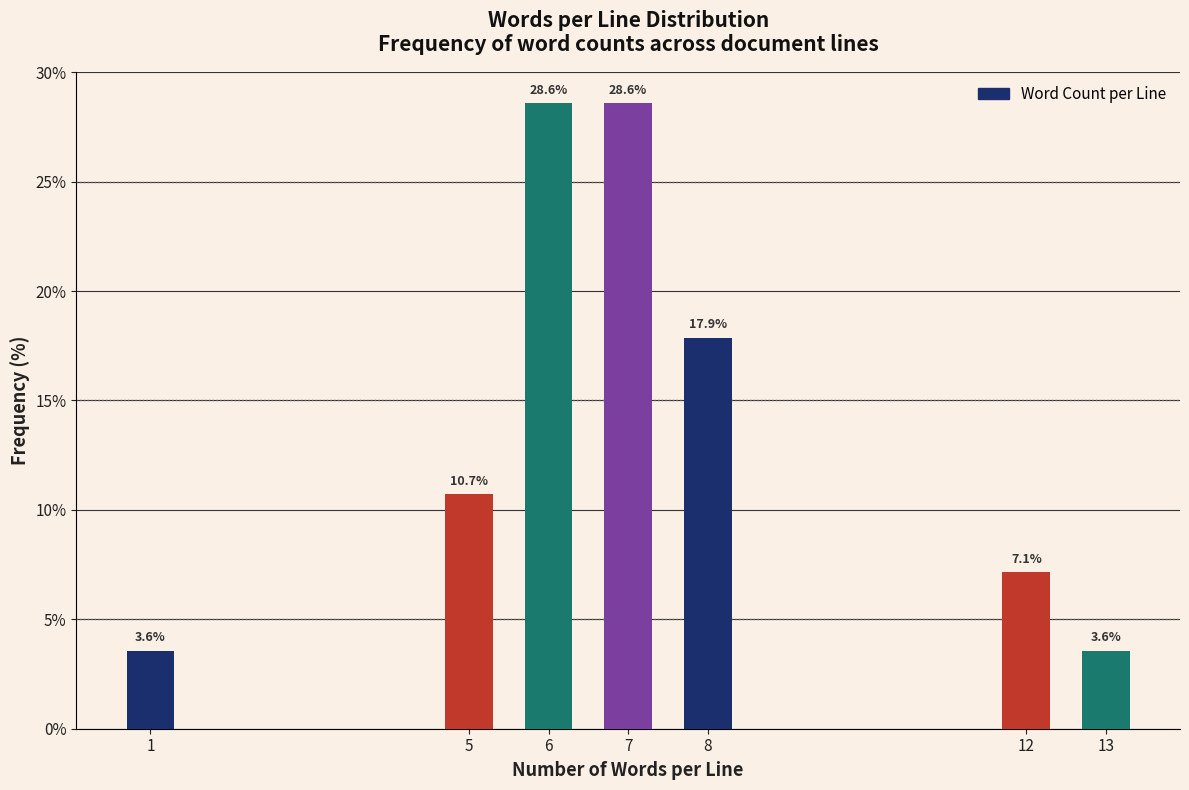

Reading left to right, list all the values displayed in this chart.

1=3.6	5=10.7	6=28.6	7=28.6	8=17.9	12=7.1	13=3.6